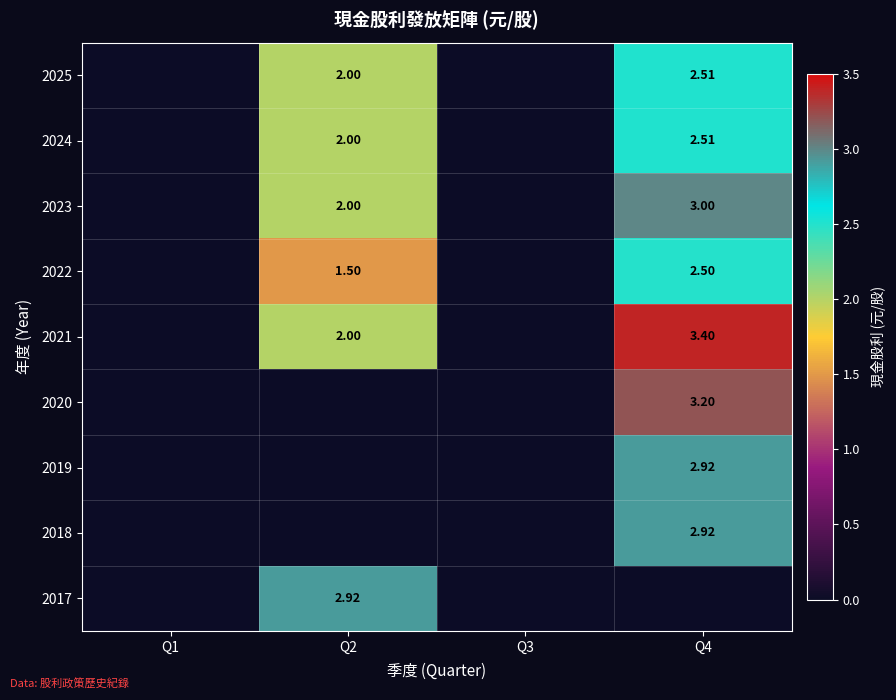

At which label does 2023 reach its minimum?

Q1